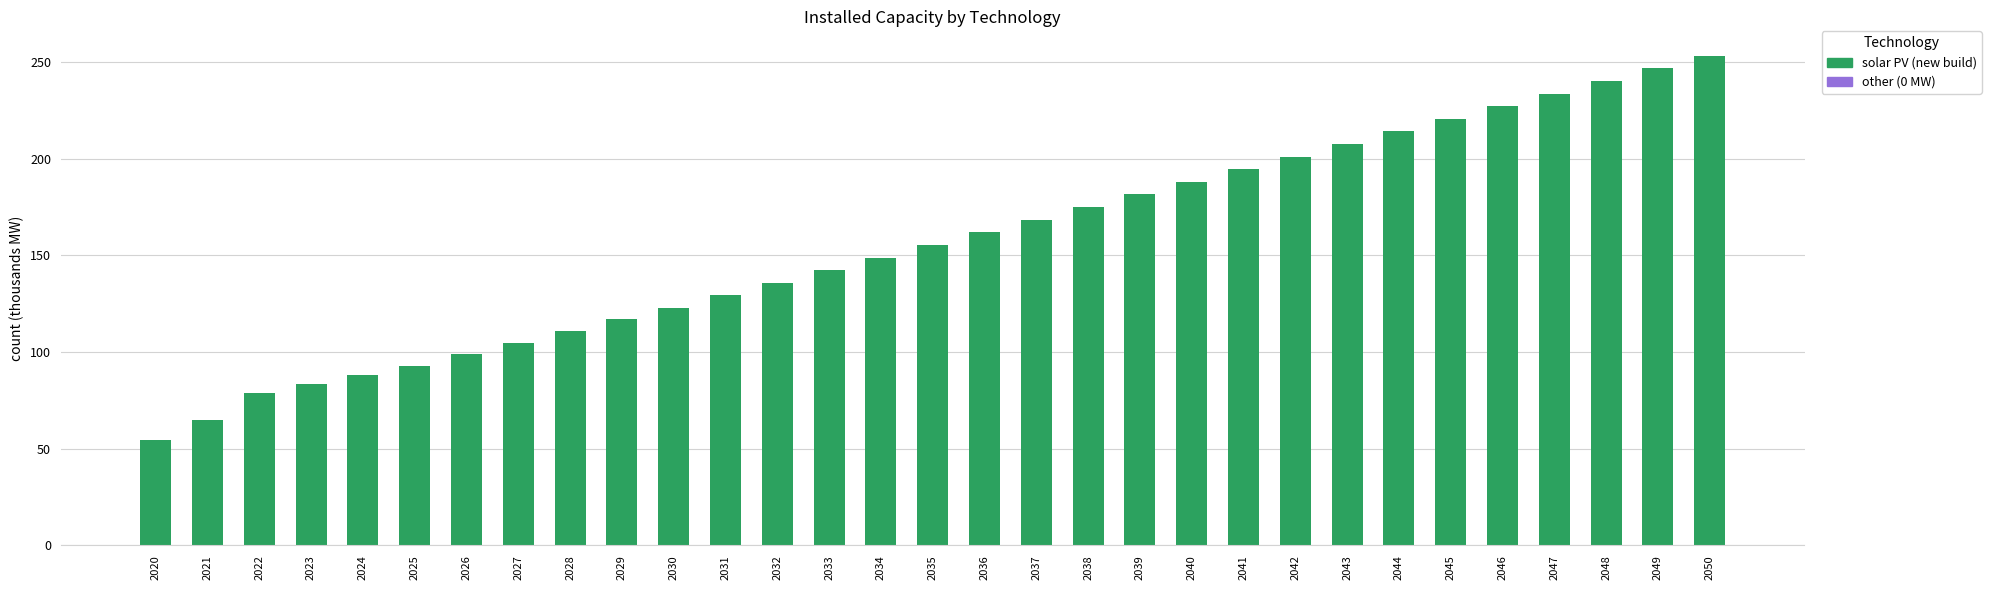

What is the smallest value displayed?

54.4